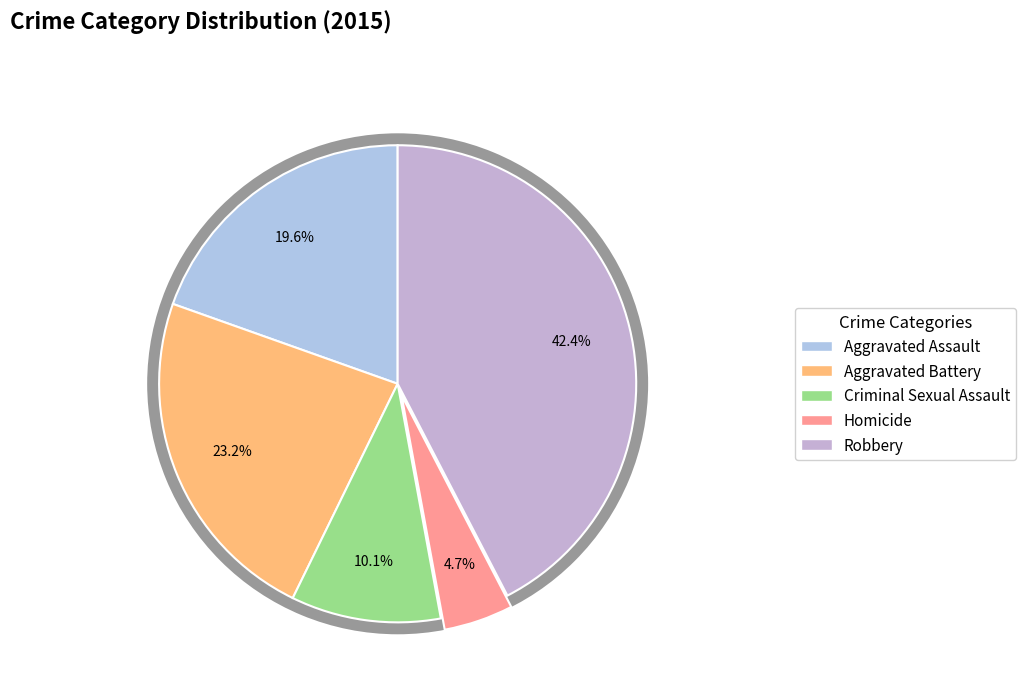

Does any single category account for the majority?

No